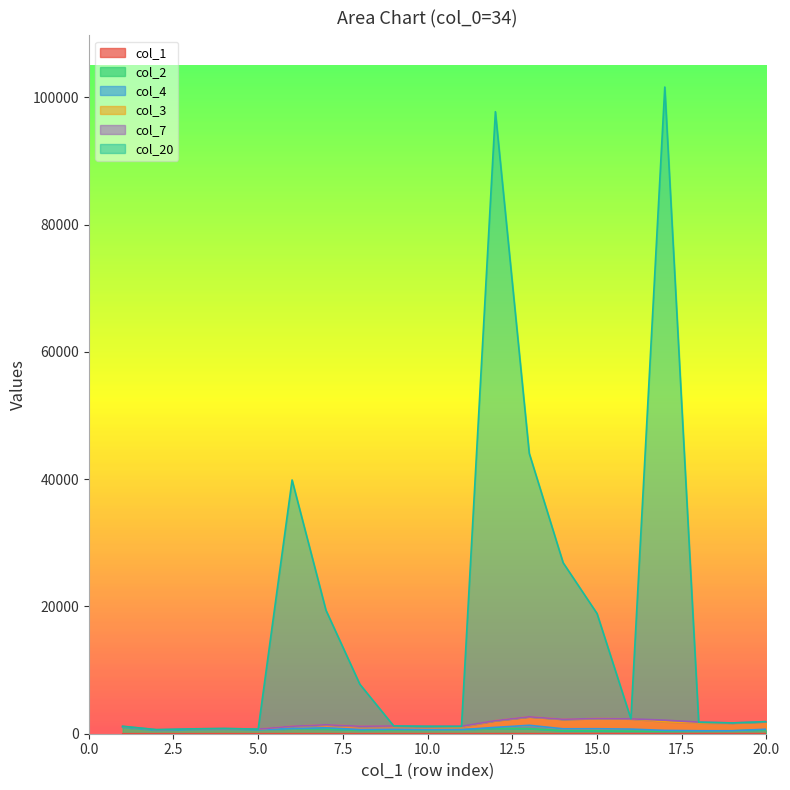

What is the minimum value for col_1?

1